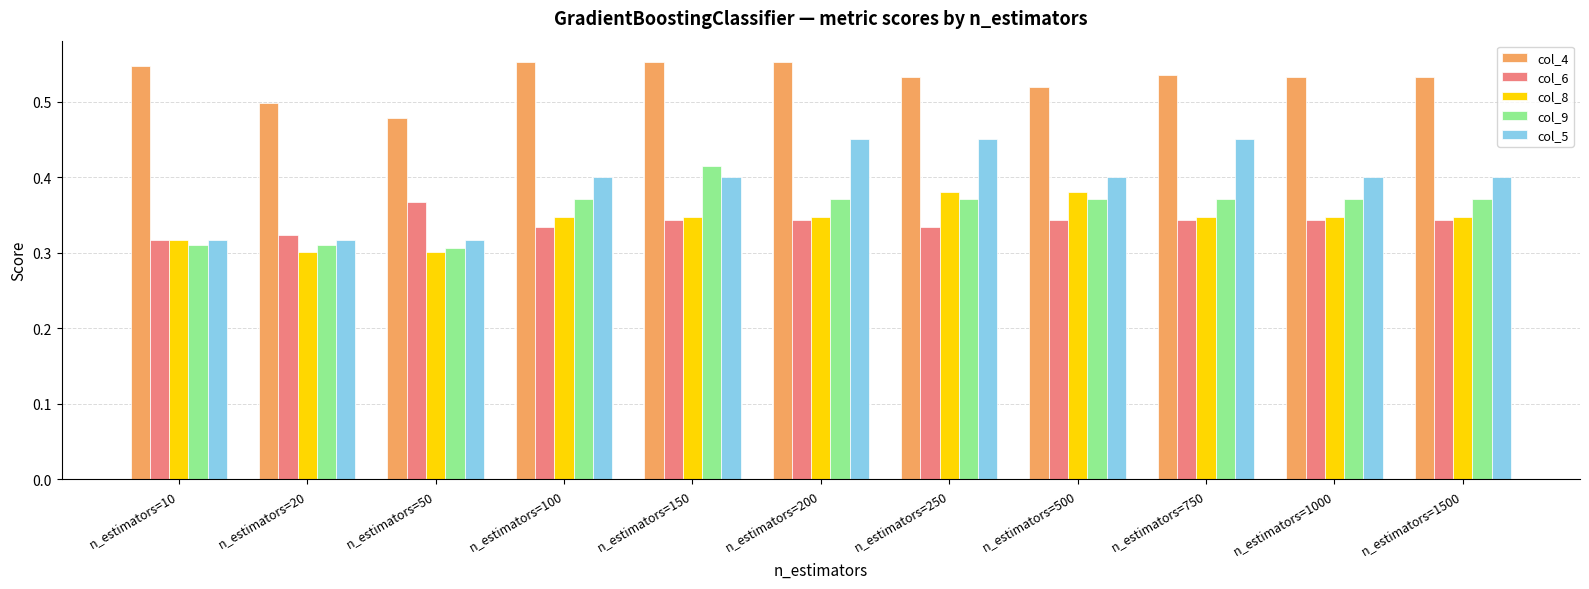

How many categories are shown in the chart?

11